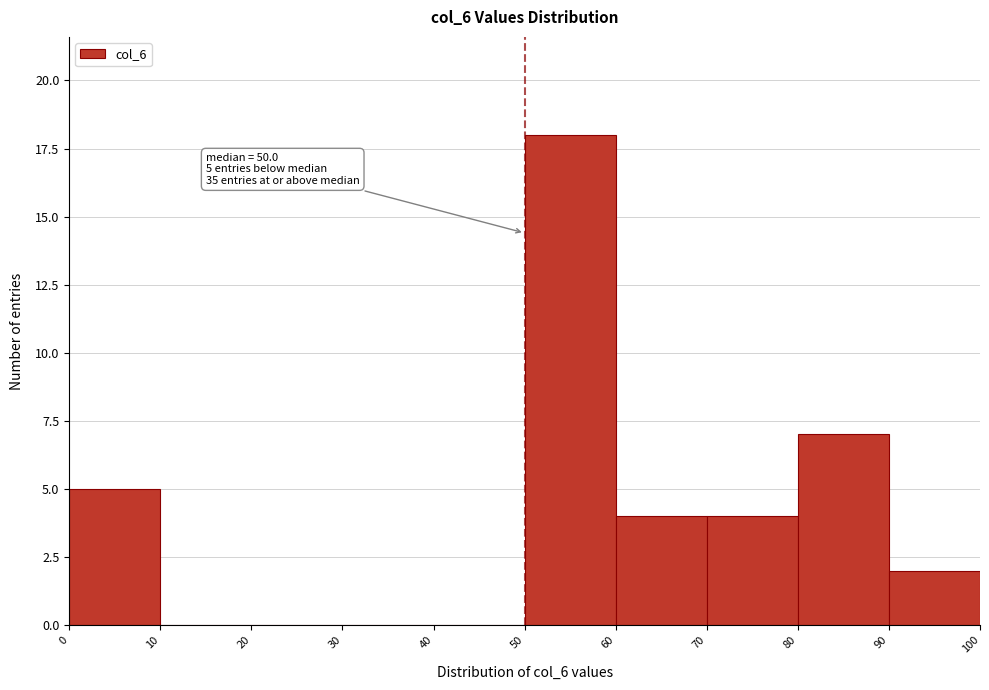

Over which range of the x-axis is the bar tallest?

50 to 60